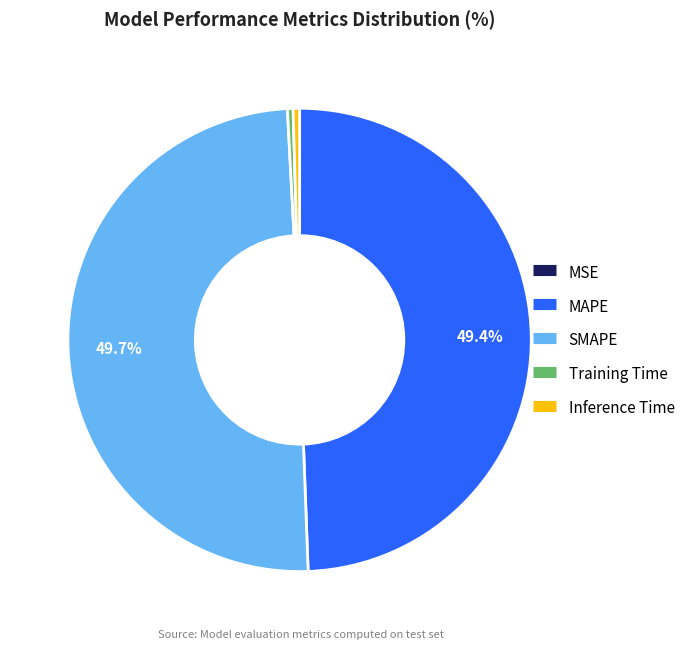

How much of the chart is everything except SMAPE?

50.3%